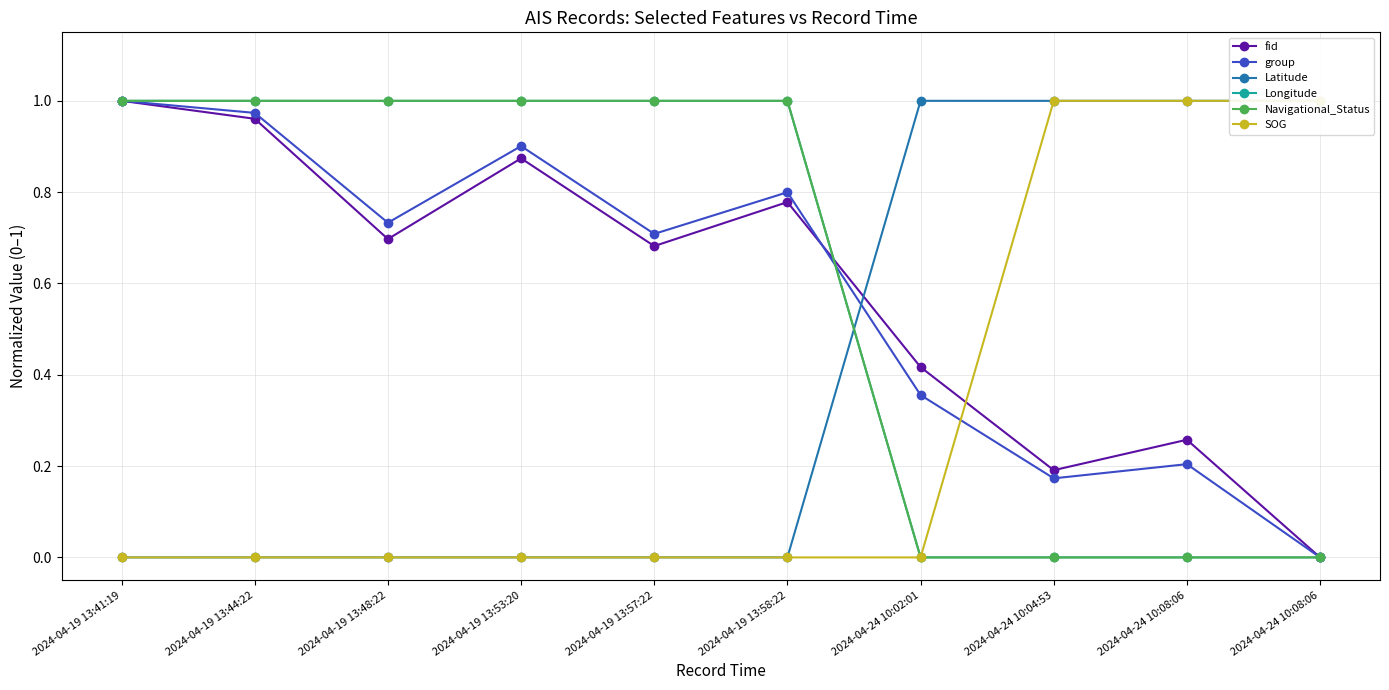

After their last crossing, which series has the higher values: SOG or Longitude?

SOG